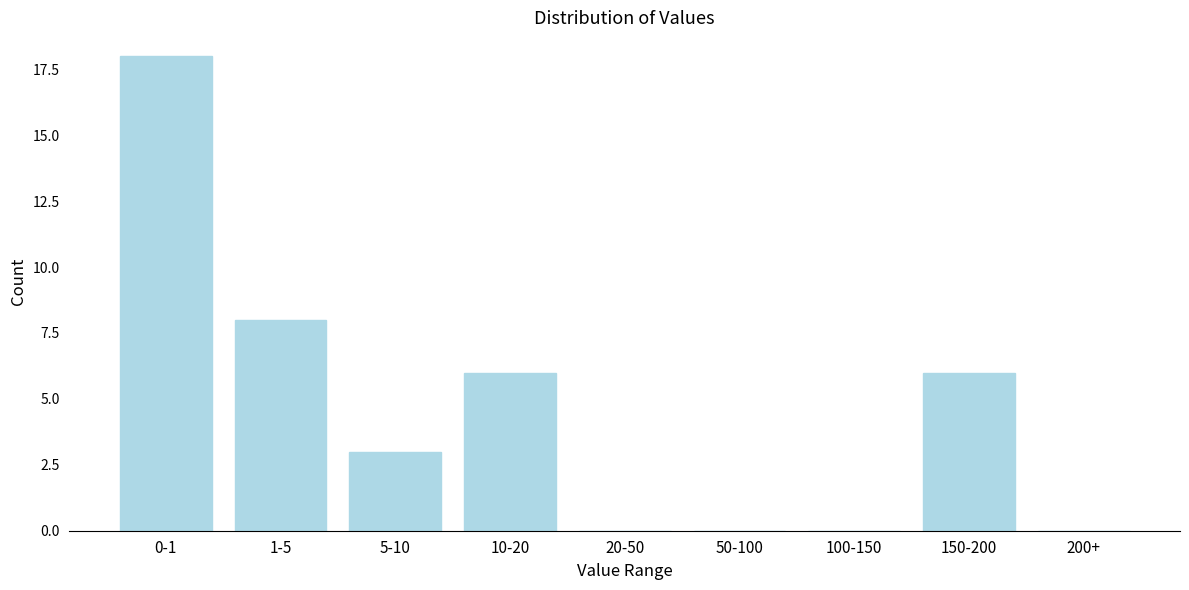

Reading left to right, what are all the values shown in this chart?

0-1=18	1-5=8	5-10=3	10-20=6	20-50=0	50-100=0	100-150=0	150-200=6	200+=0